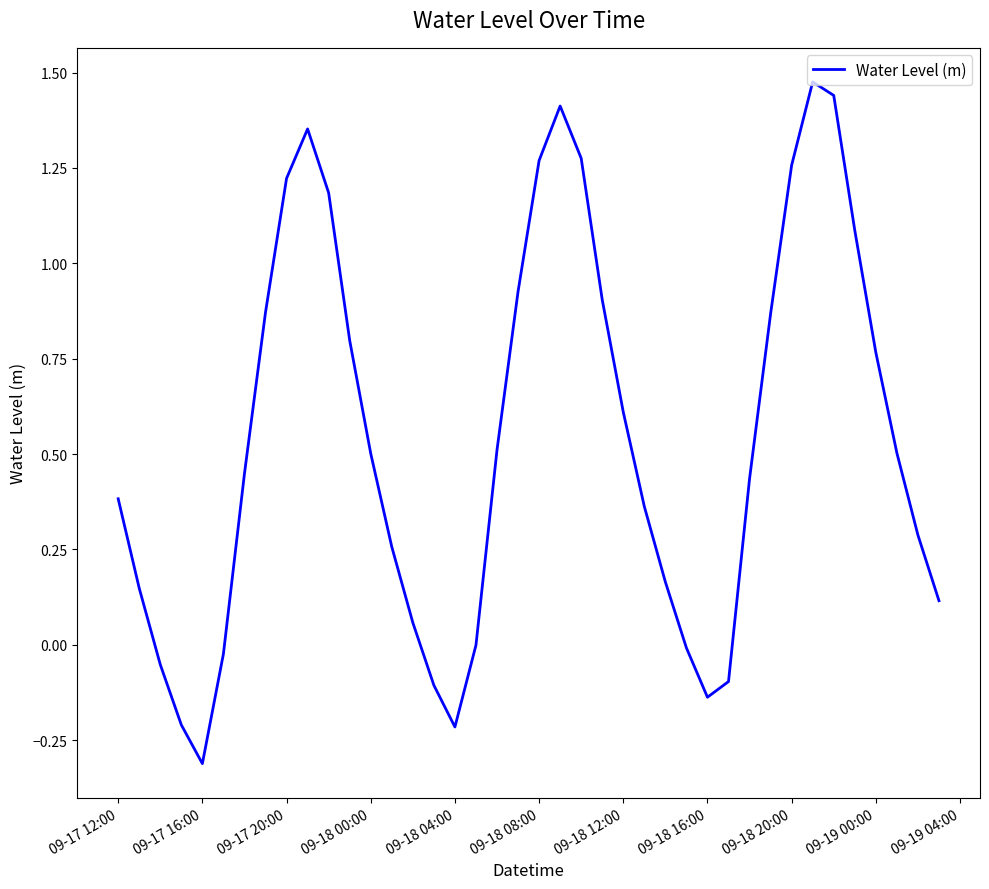

What is the difference between the maximum and minimum values?

1.8